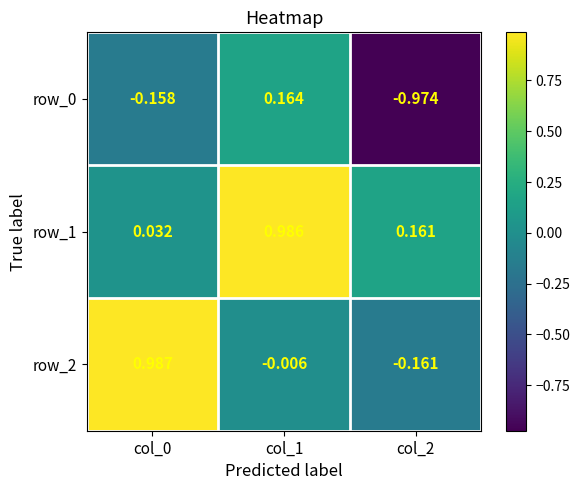

Is the value of row_1 at col_0 greater than the value of row_0 at col_2?

Yes